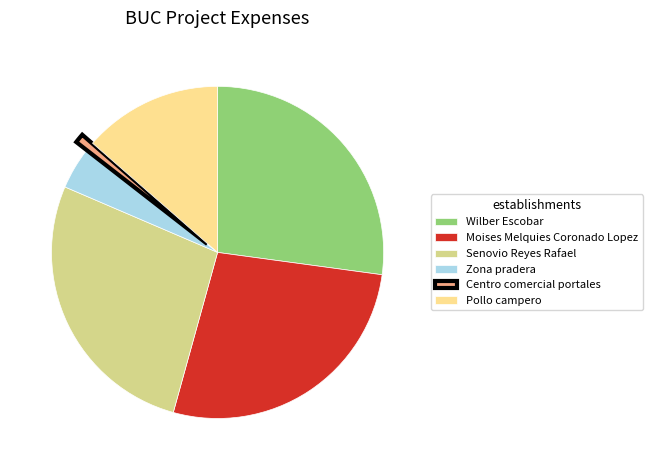

What is the smallest slice in the pie chart?

Centro comercial portales